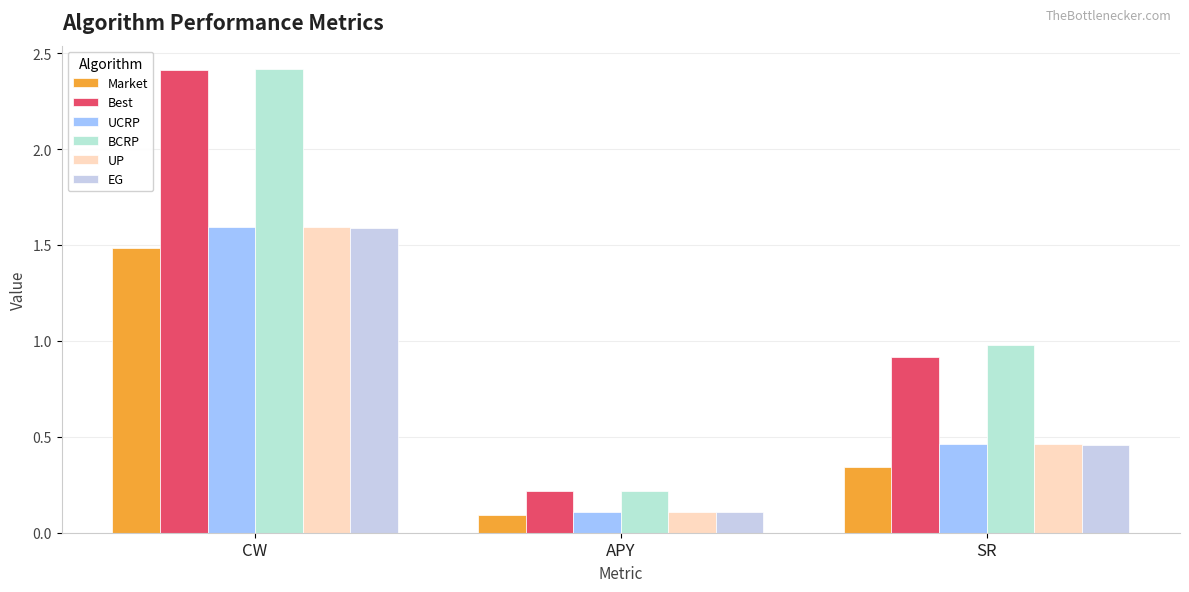

Are the bars grouped side by side (vs. stacked)?

Yes